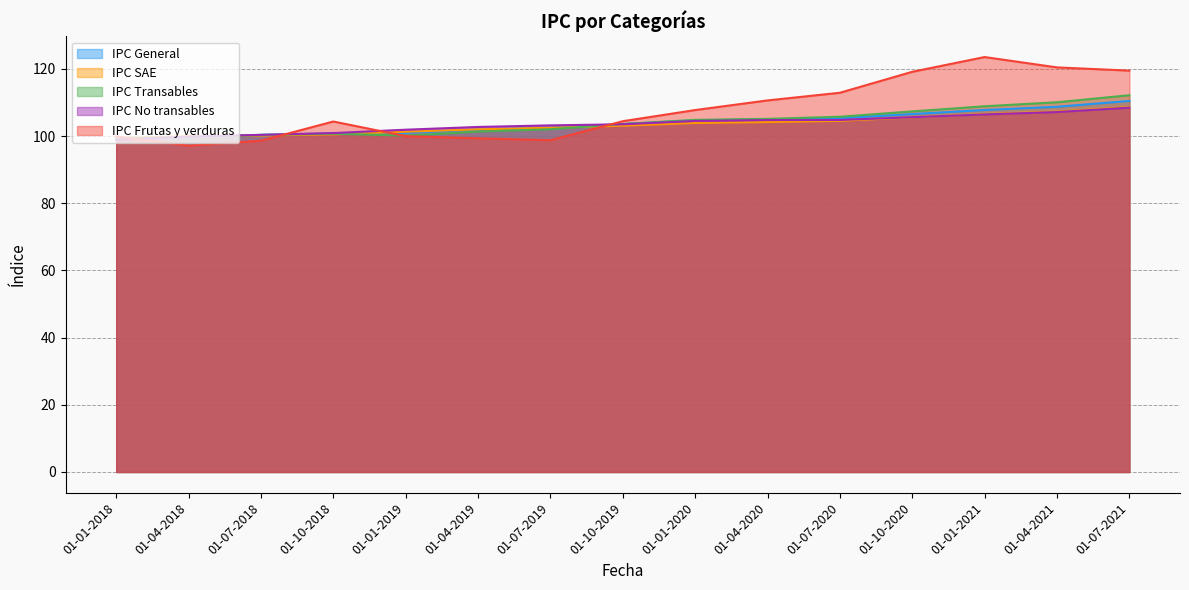

What is the difference between the maximum and minimum values in the IPC General series?

11.3